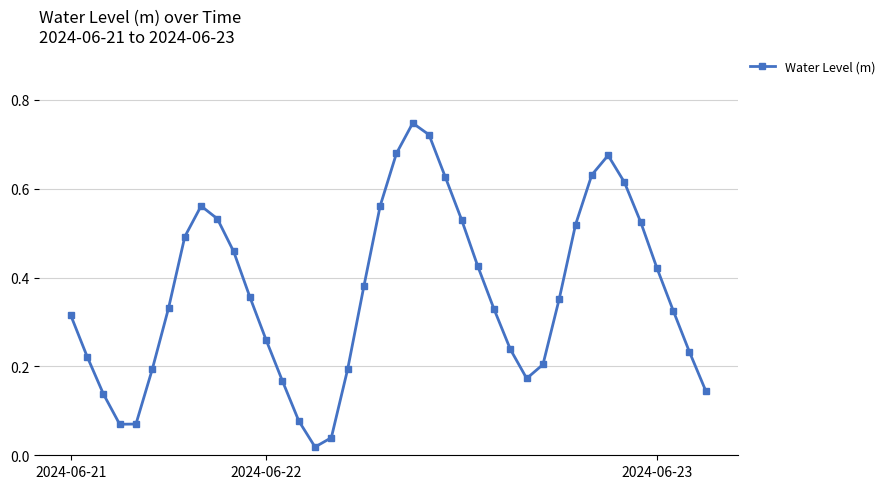

How many interior local peaks (higher than both neighbors) does the data have?

3